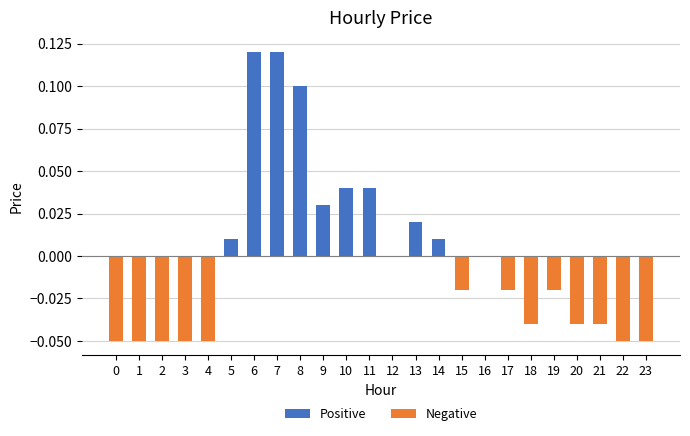

At which category is the sum across all series the highest?

6